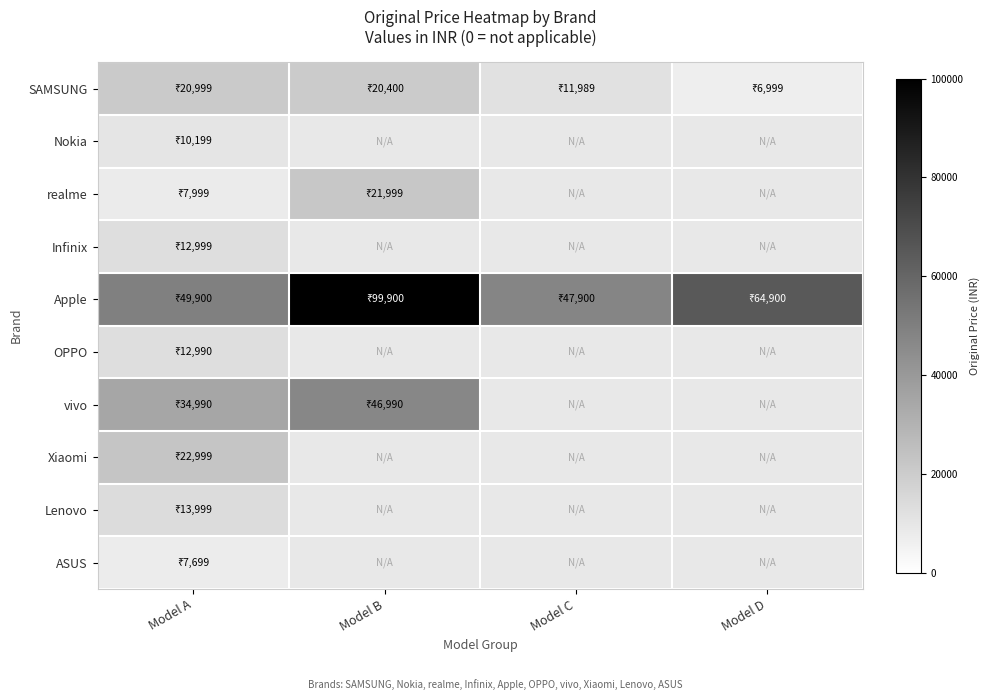

Between Model A and Model B, which is larger?

Model A